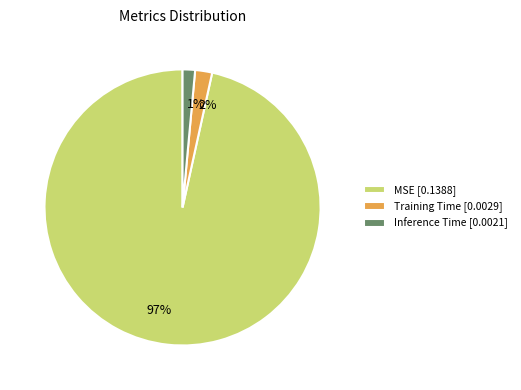

True or false: Inference Time accounts for 1% of the total.

True